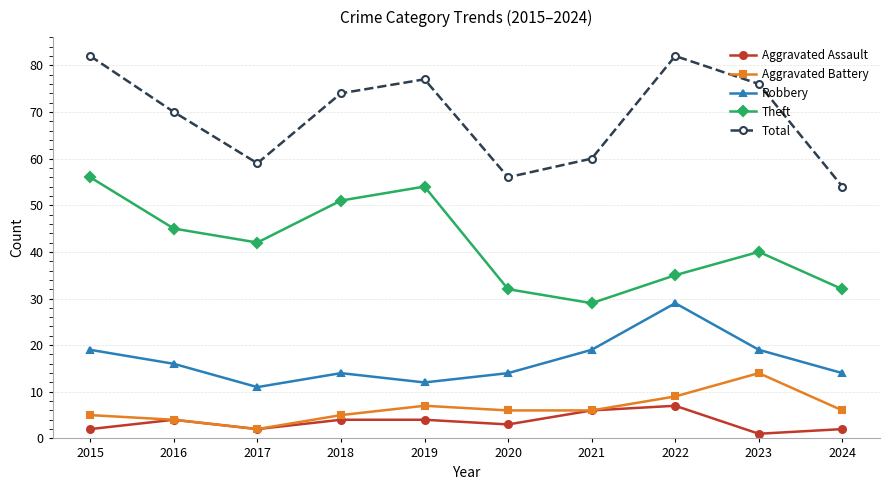

The Aggravated Battery series shows 4 at 2023. True or false?

False